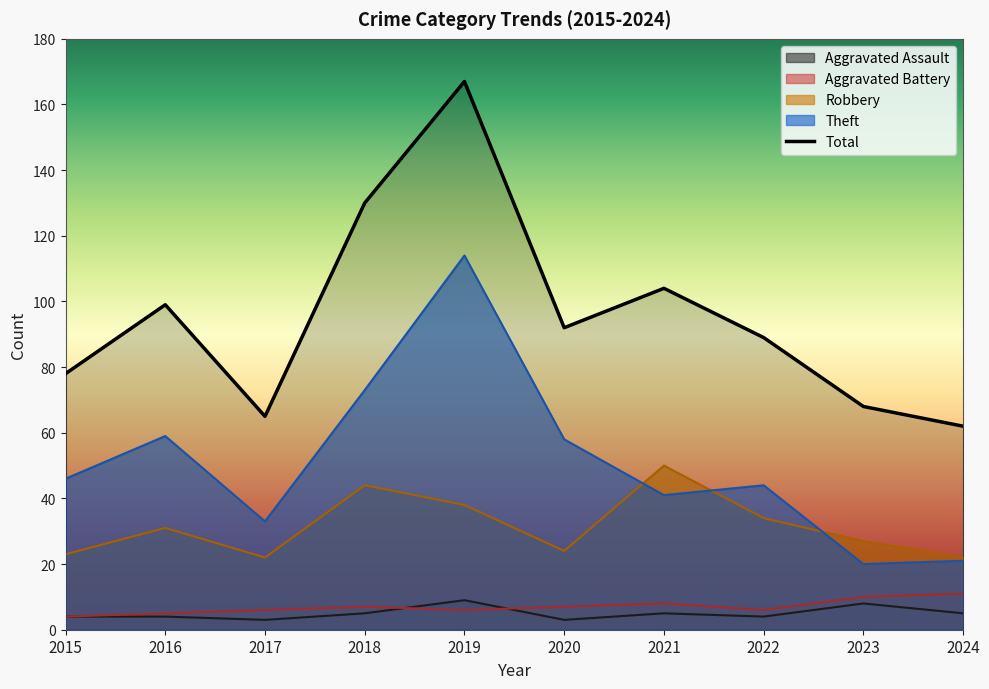

Which series has the largest range (max minus min)?

Total